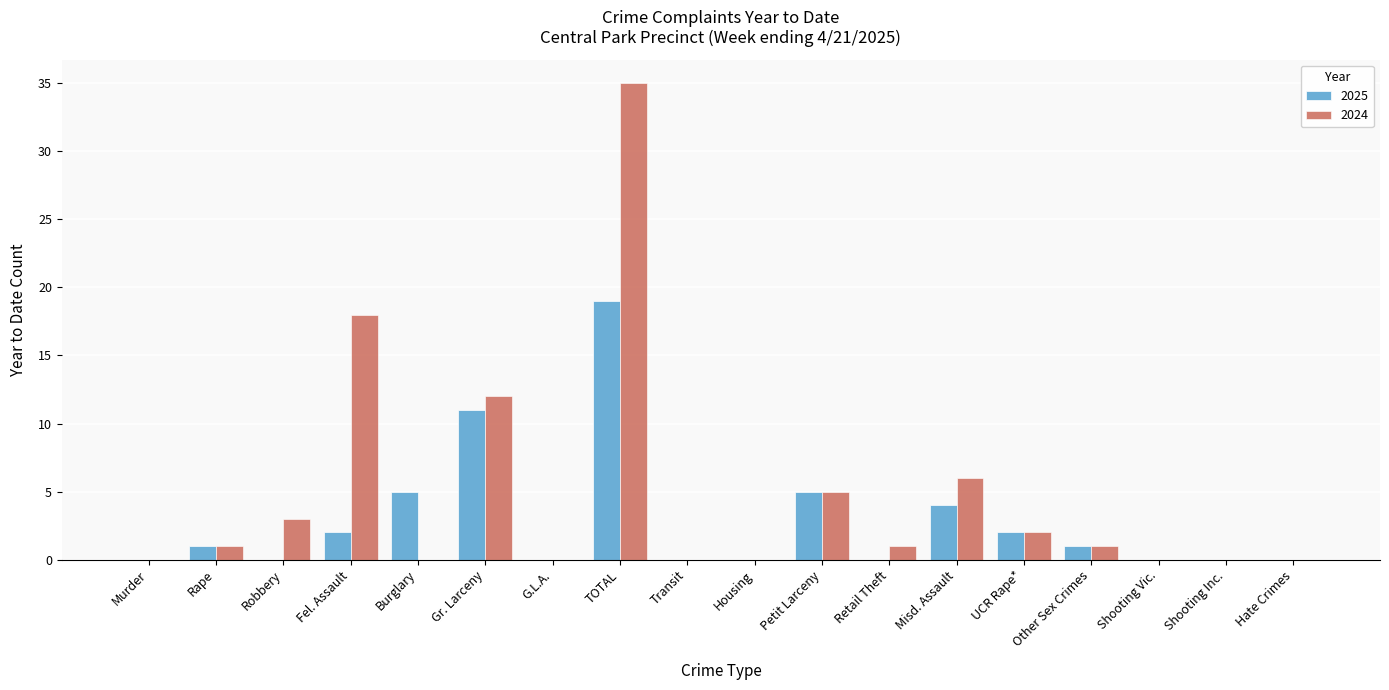

Reading left to right, extract all data points from this chart.

2025: 0	1	0	2	5	11	0	19	0	0	5	0	4	2	1	0	0	0
2024: 0	1	3	18	0	12	0	35	0	0	5	1	6	2	1	0	0	0